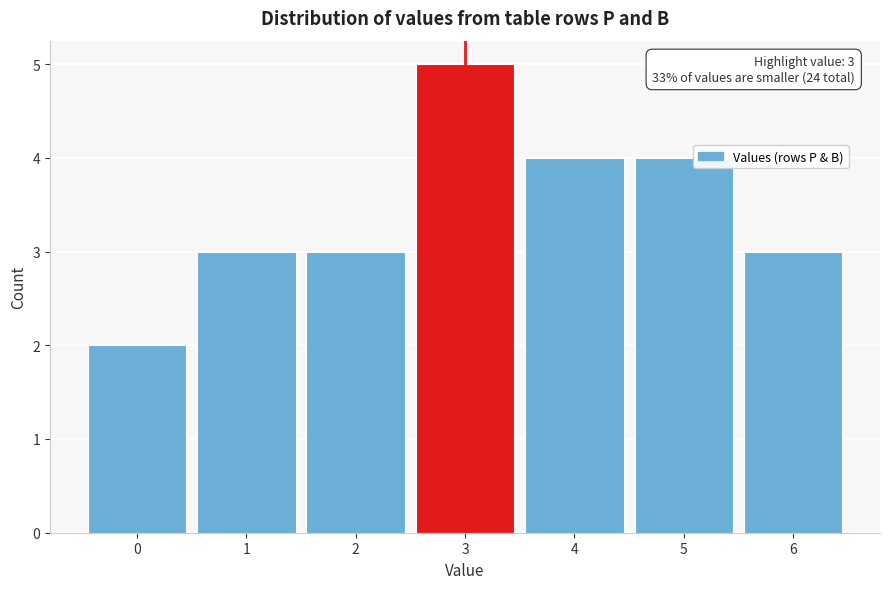

Reading left to right, extract all data points from this chart.

0=2	1=3	2=3	3=5	4=4	5=4	6=3